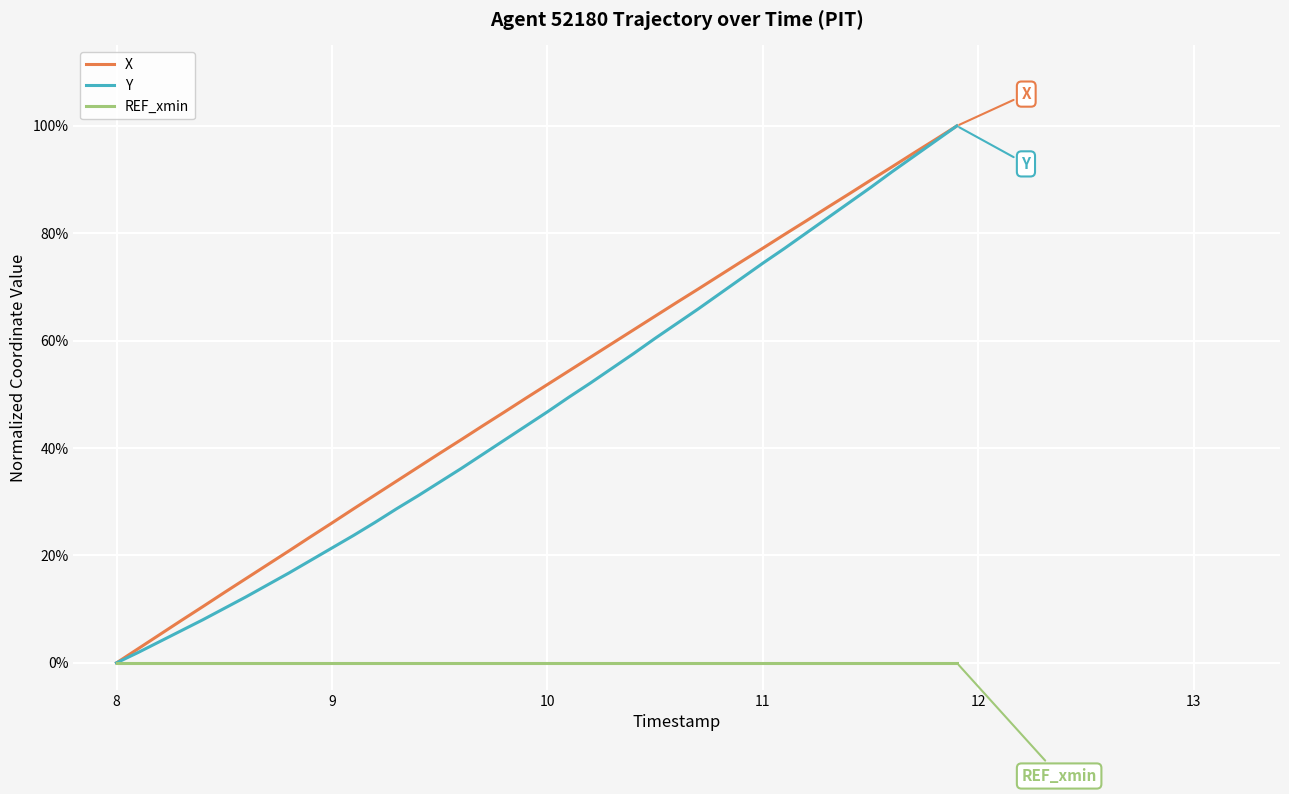

Is this an area chart (filled region under the line)?

No